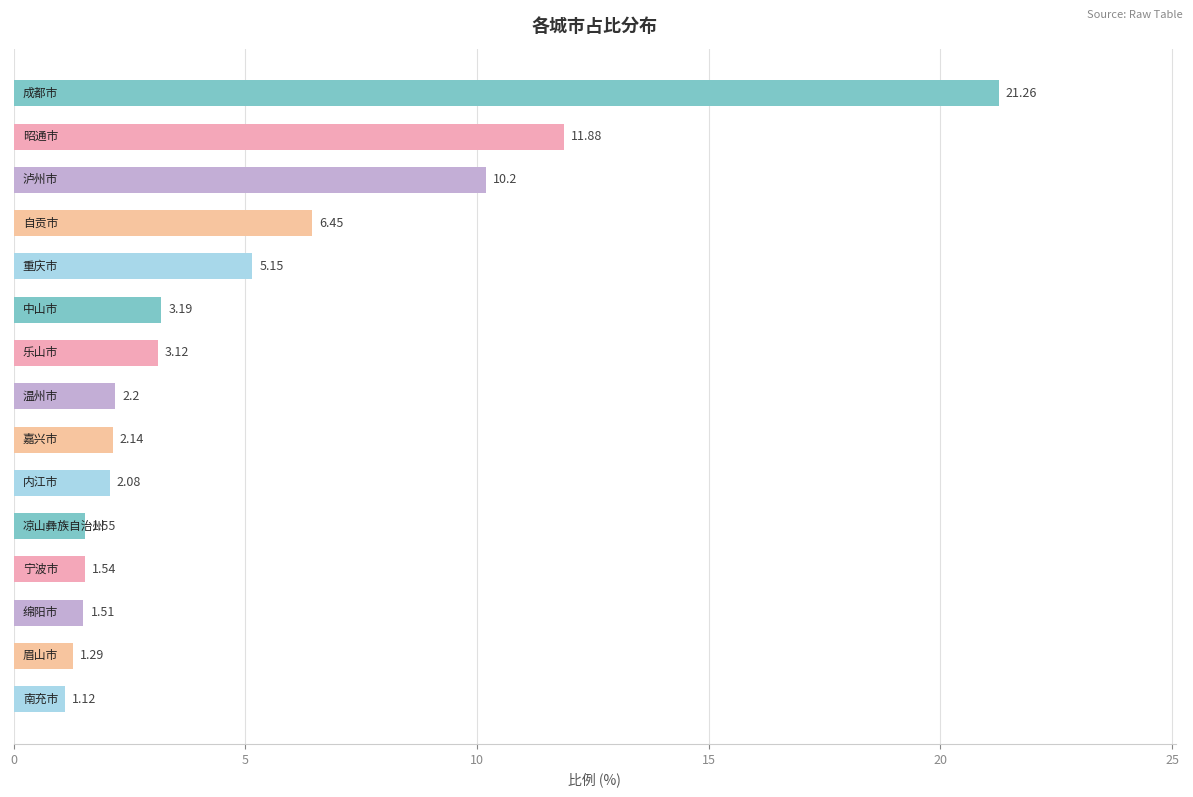

What is the difference between the second highest and minimum values?

10.8